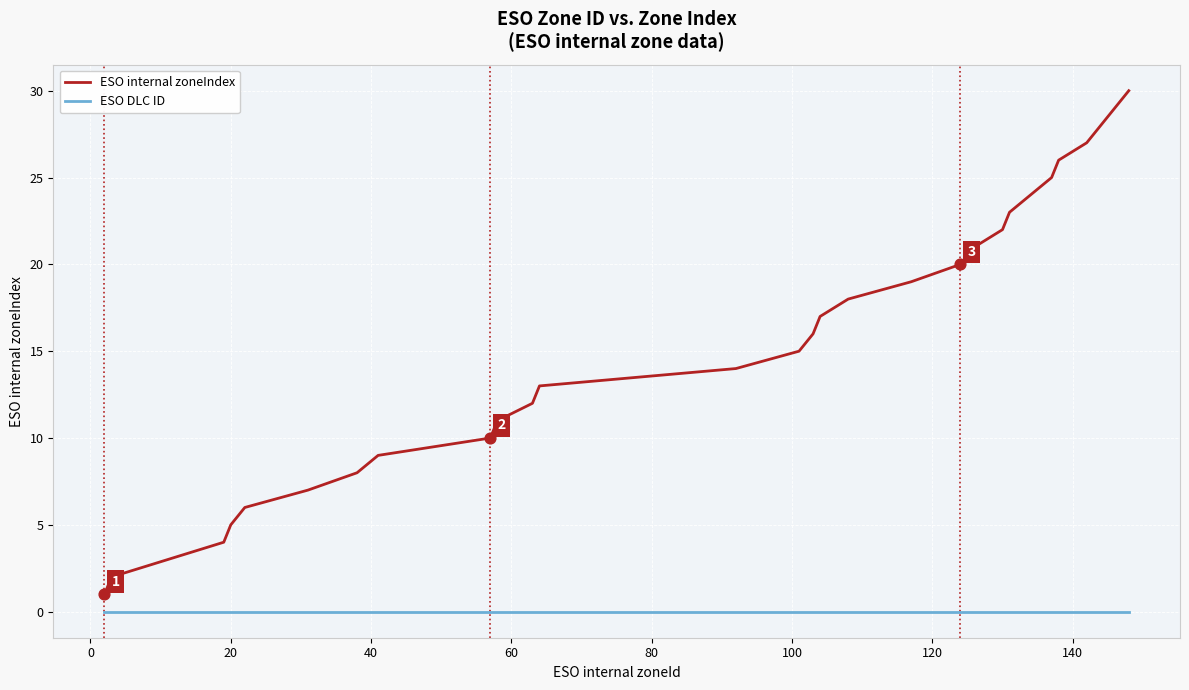

Which series has the largest range (max minus min)?

ESO internal zoneIndex